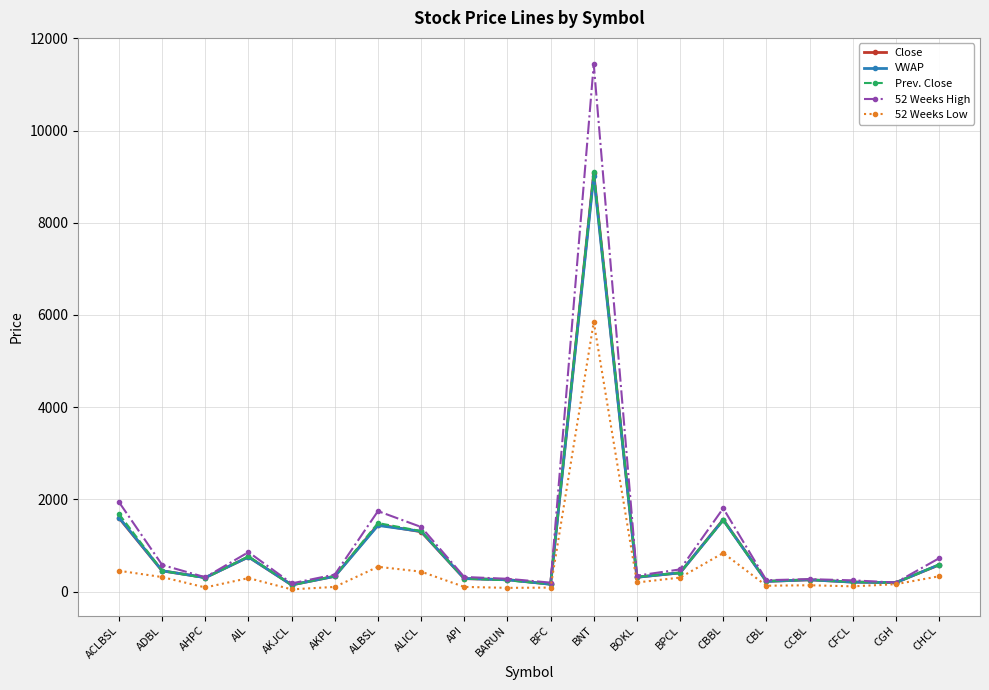

At which category is the sum across all series the highest?

BNT